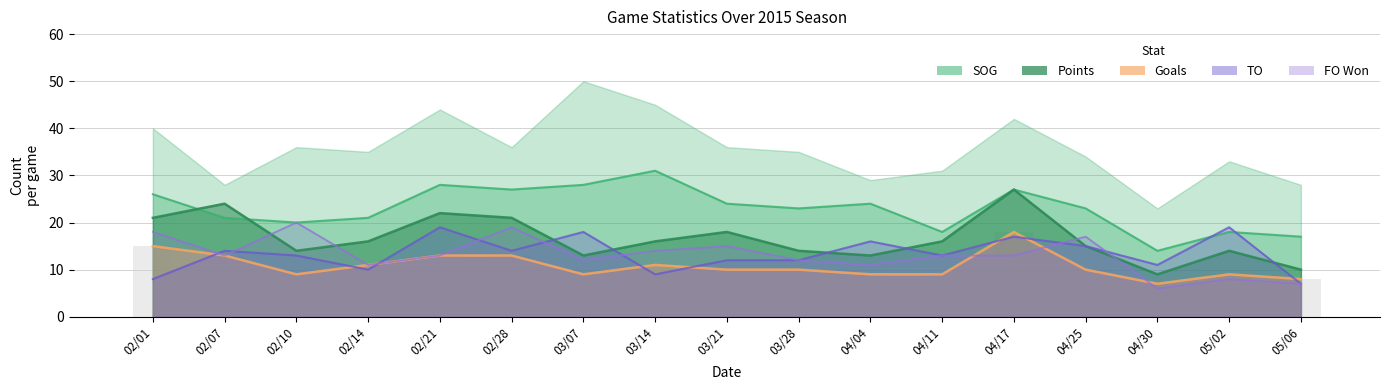

Between 02/21 and 04/17, which series saw the biggest shift?

Points